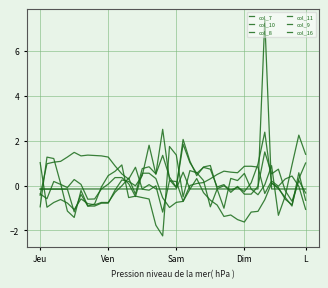

Is this an area chart (filled region under the line)?

No